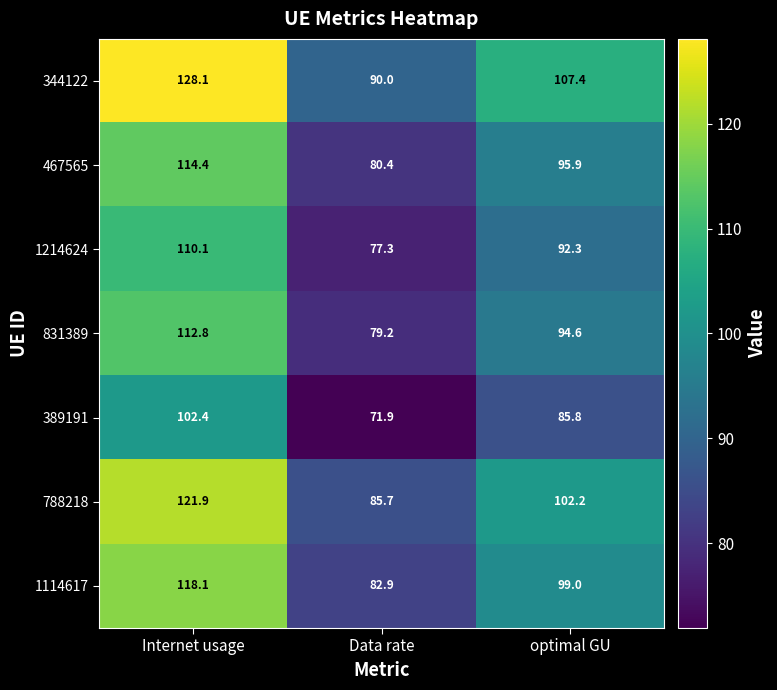

Between Internet usage and Data rate, which series saw the biggest shift?

344122